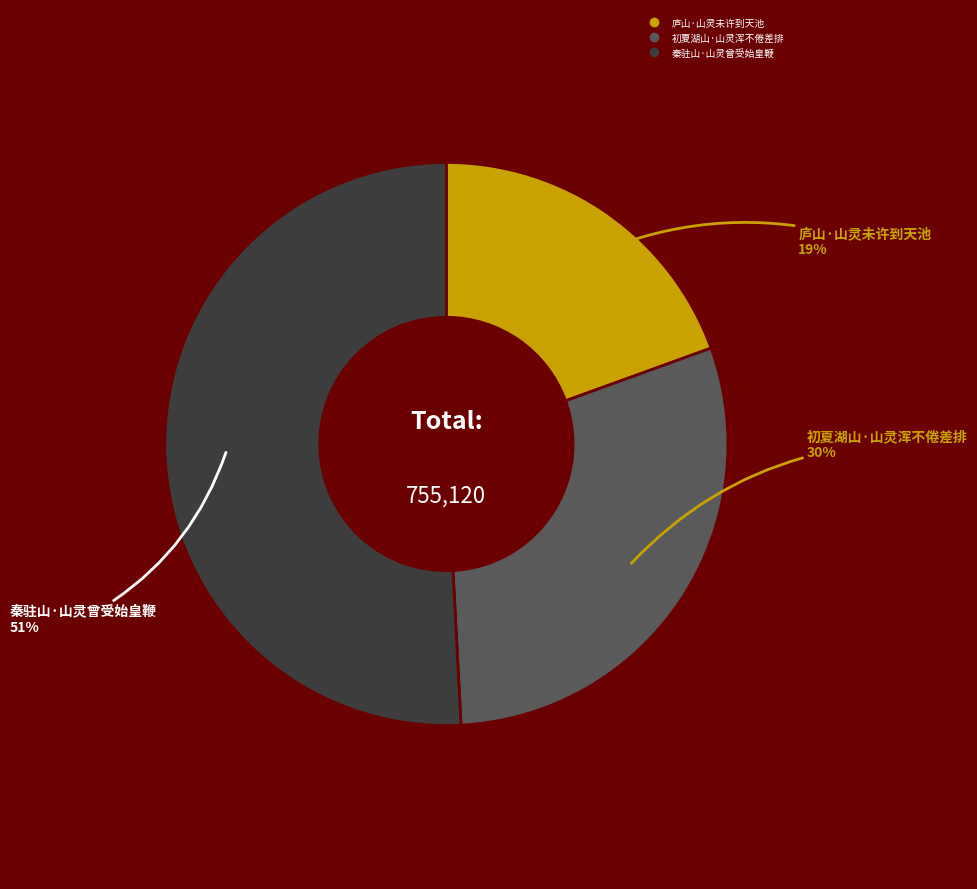

Which has a higher value, 初夏湖山·山灵浑不倦差排 or 秦驻山·山灵曾受始皇鞭?

秦驻山·山灵曾受始皇鞭